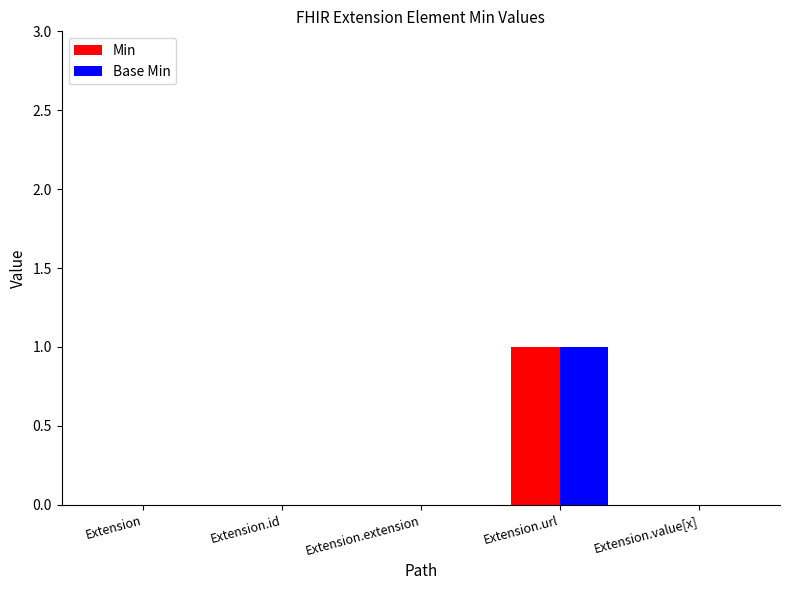

At which category is the sum across all series the highest?

Extension.url